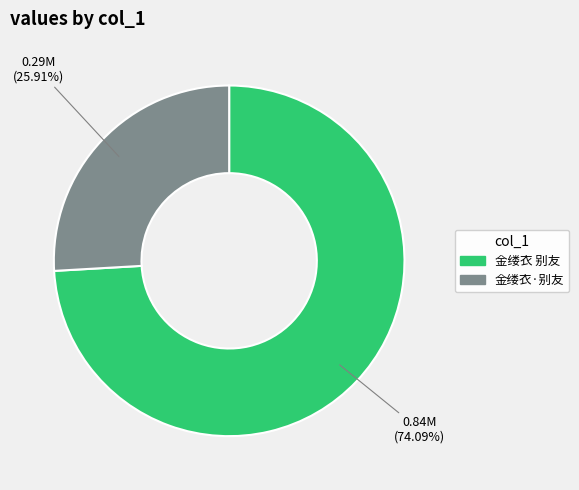

Combined, do 金缕衣 别友 and 金缕衣·别友 account for over 50%?

Yes